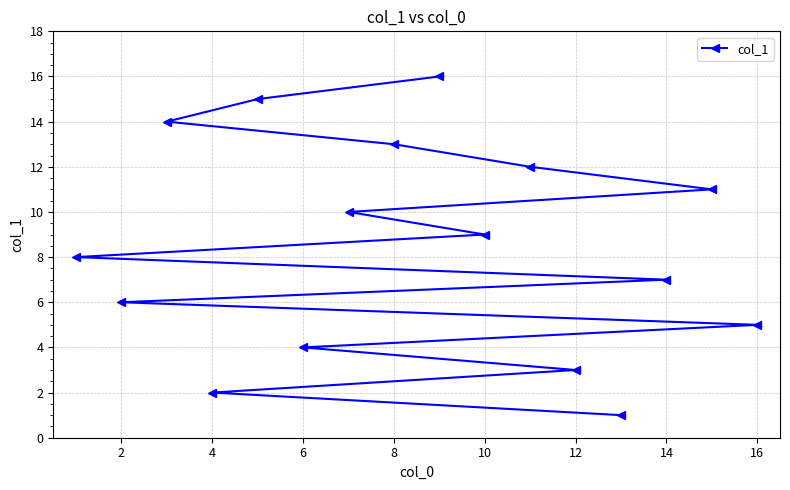

How many data points are less than 9?

8